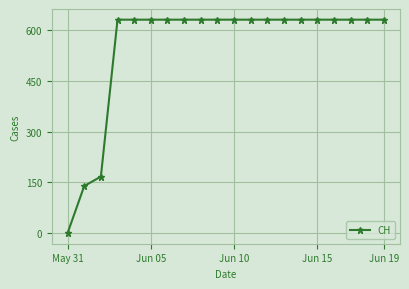

What is the value of the 7th point from the left?

631